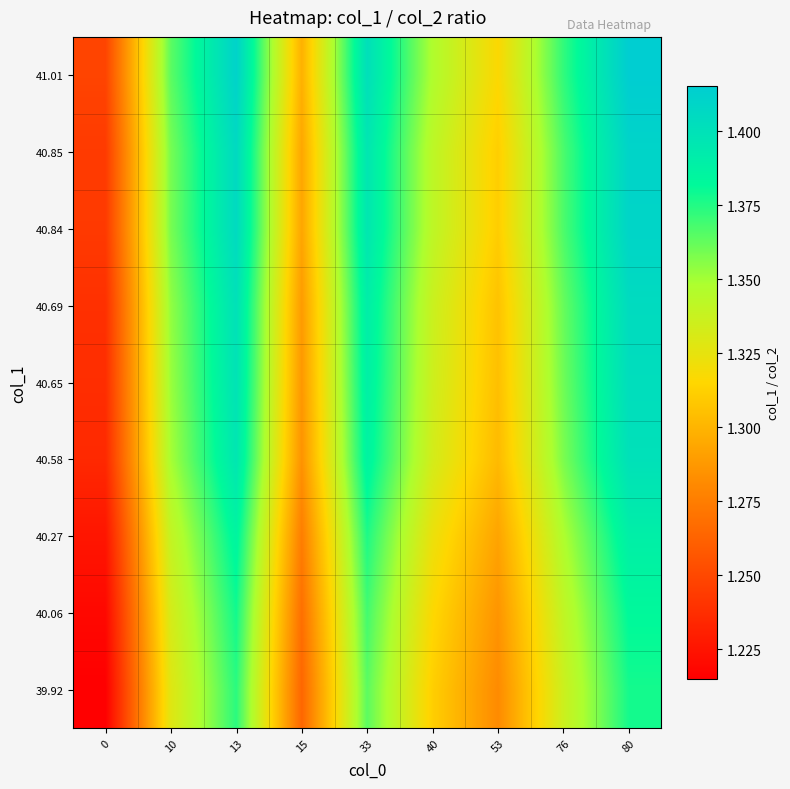

Reading left to right, extract all data points from this chart.

39.92: 0=1.2	10=1.3	13=1.4	15=1.3	33=1.4	40=1.3	53=1.3	76=1.3	80=1.4
40.06: 0=1.2	10=1.3	13=1.4	15=1.3	33=1.4	40=1.3	53=1.3	76=1.3	80=1.4
40.27: 0=1.2	10=1.3	13=1.4	15=1.3	33=1.4	40=1.3	53=1.3	76=1.3	80=1.4
40.58: 0=1.2	10=1.3	13=1.4	15=1.3	33=1.4	40=1.3	53=1.3	76=1.4	80=1.4
40.65: 0=1.2	10=1.4	13=1.4	15=1.3	33=1.4	40=1.3	53=1.3	76=1.4	80=1.4
40.69: 0=1.2	10=1.4	13=1.4	15=1.3	33=1.4	40=1.3	53=1.3	76=1.4	80=1.4
40.84: 0=1.2	10=1.4	13=1.4	15=1.3	33=1.4	40=1.3	53=1.3	76=1.4	80=1.4
40.85: 0=1.2	10=1.4	13=1.4	15=1.3	33=1.4	40=1.3	53=1.3	76=1.4	80=1.4
41.01: 0=1.2	10=1.4	13=1.4	15=1.3	33=1.4	40=1.3	53=1.3	76=1.4	80=1.4